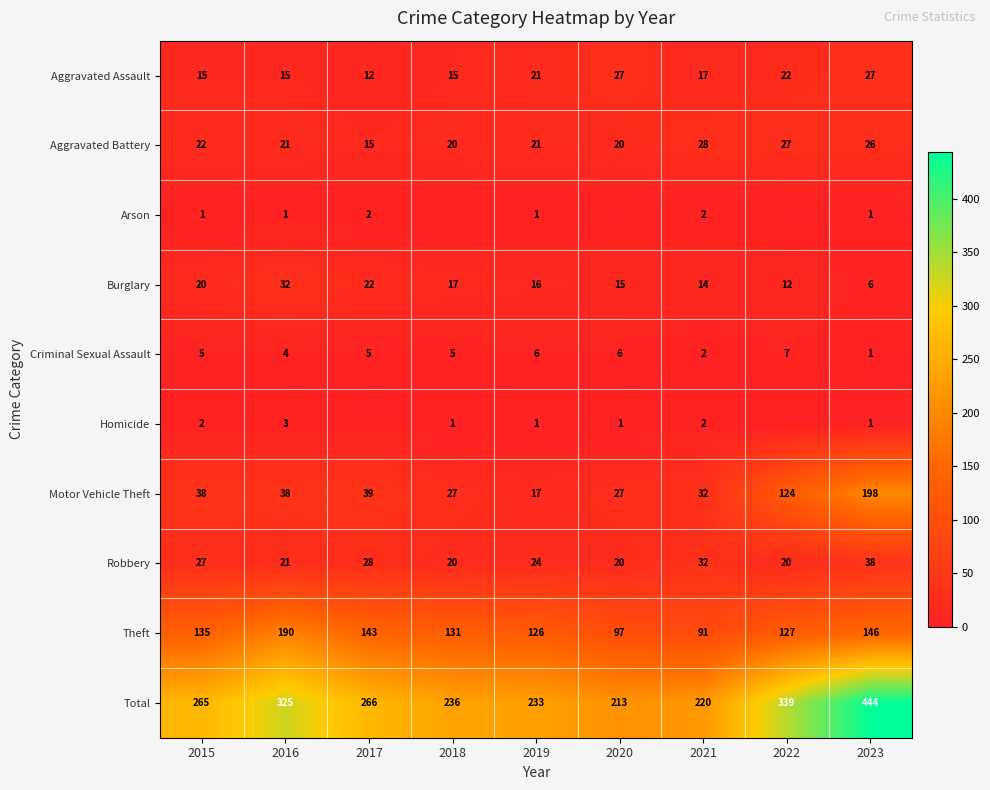

What is the spread (max minus min) of values at 2021?

218